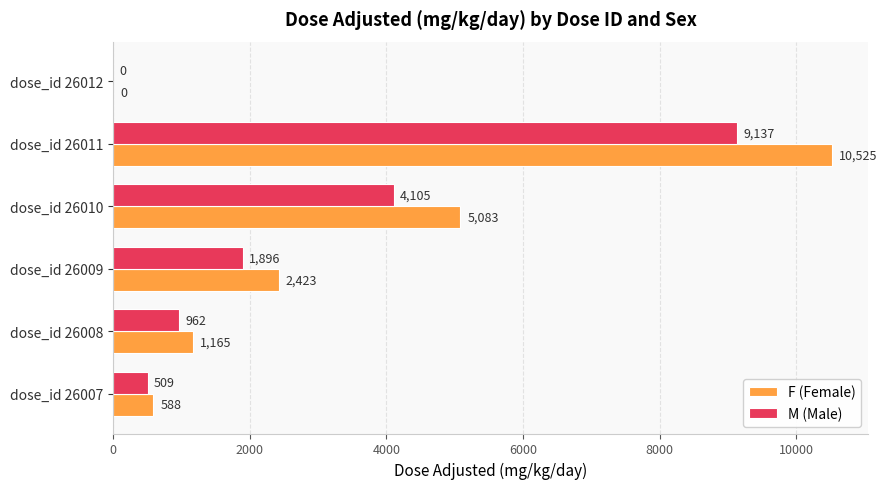

What is the maximum value shown in the chart?

10525